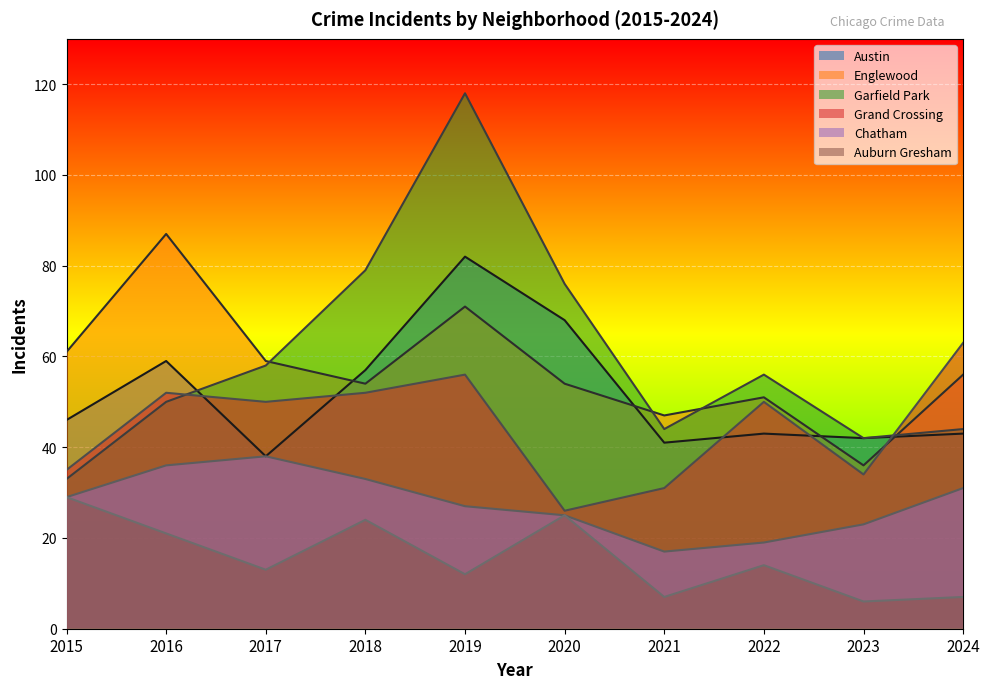

Rank the categories by Grand Crossing value from lowest to highest.

2020, 2021, 2023, 2015, 2017, 2022, 2016, 2018, 2019, 2024